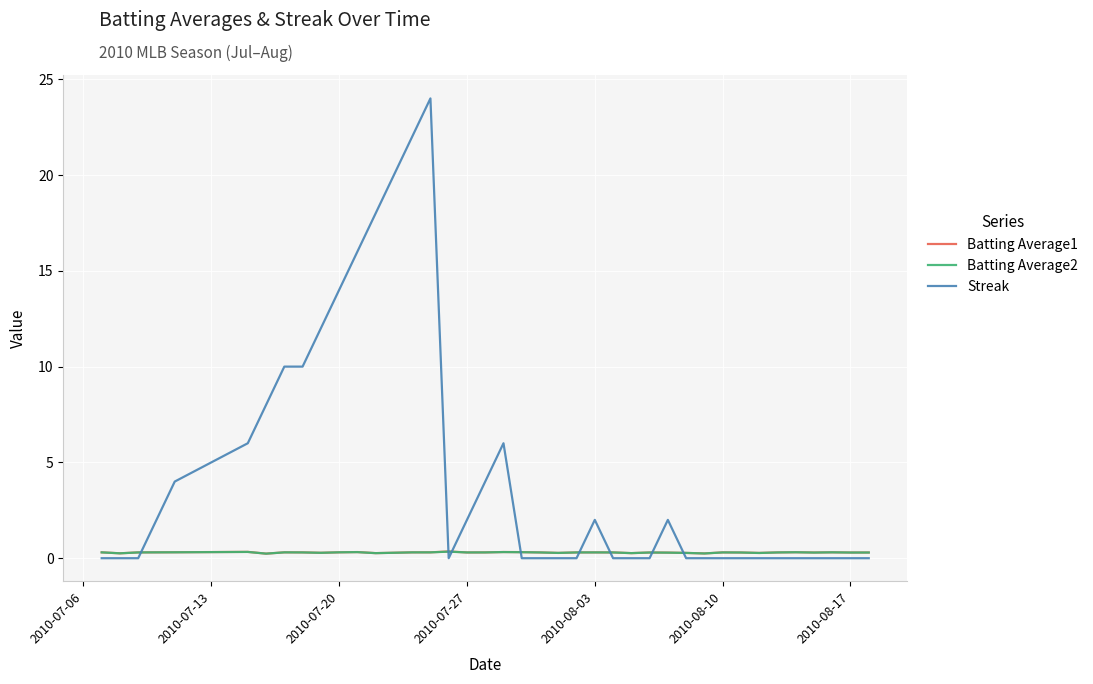

Which series has the widest spread of values?

Streak